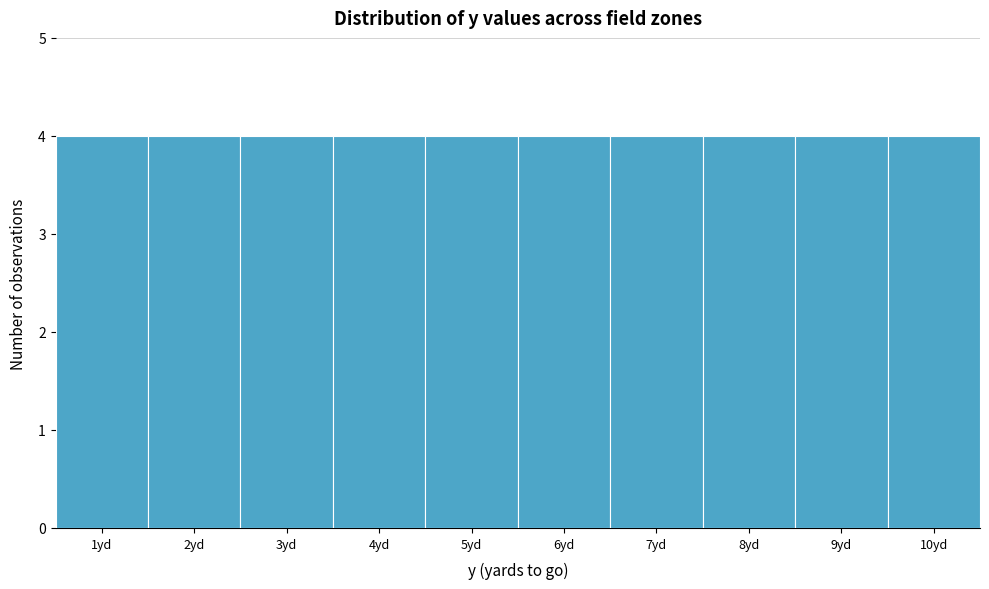

How tall is the bar that spans 6.5 to 7.5 on the x-axis? The values are not printed on the chart, so give them approximately, as read against the axis.

4